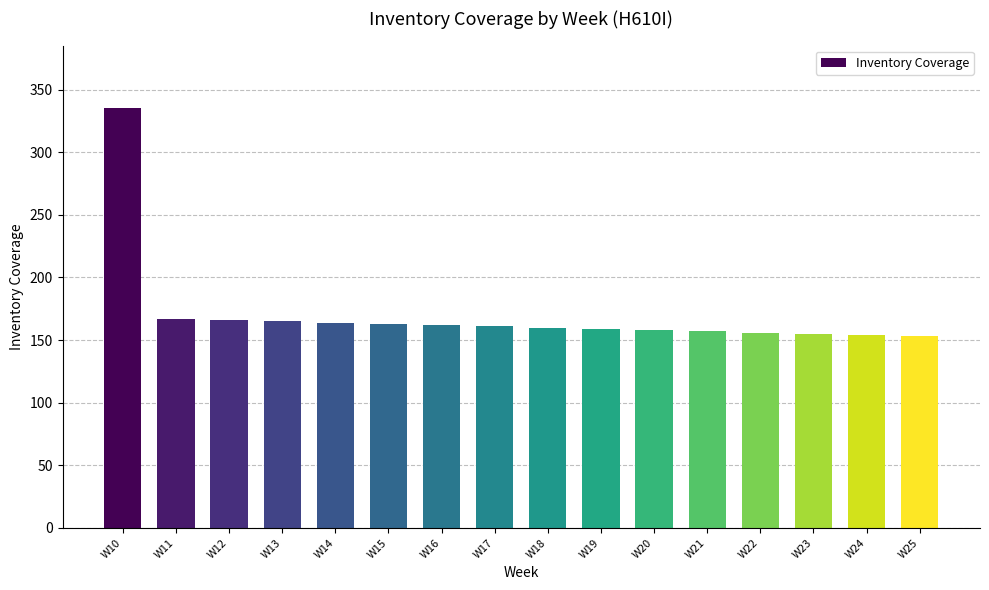

What is the maximum value shown in the chart?

335